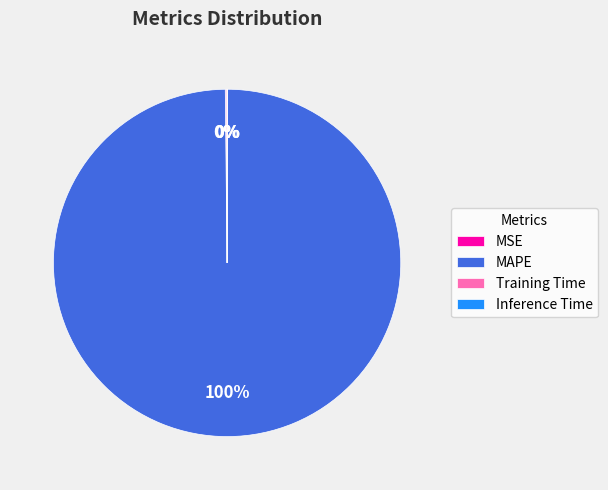

True or false: MAPE accounts for 100% of the total.

True